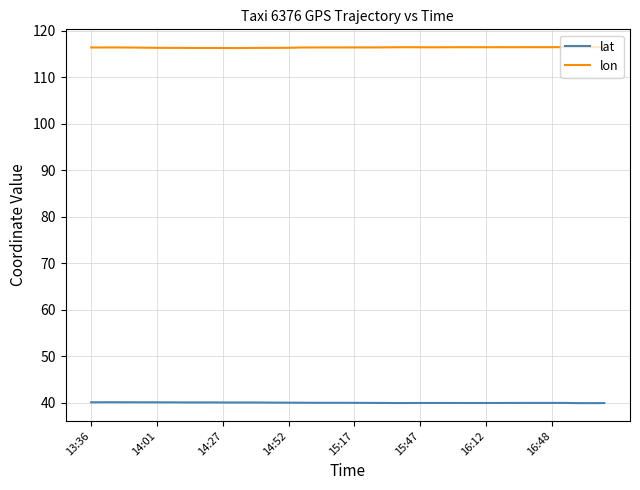

What are all the series names shown in the legend?

lat, lon